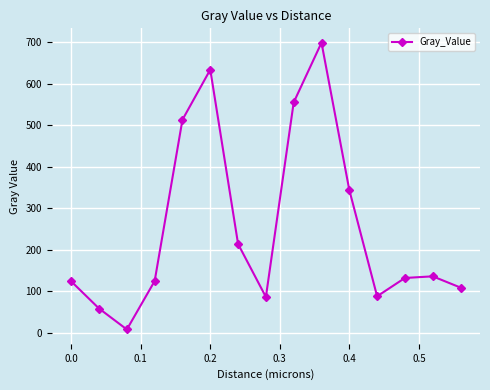

True or false: there are more than 0 points higher than both neighbors.

True